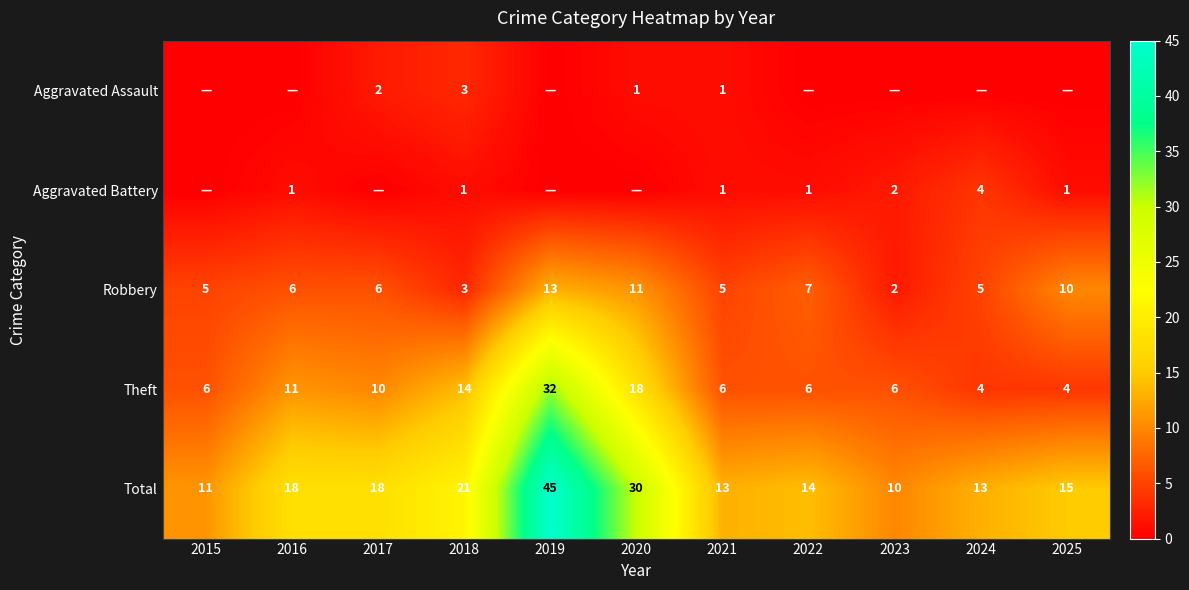

What is the highest value of the Theft series?

32